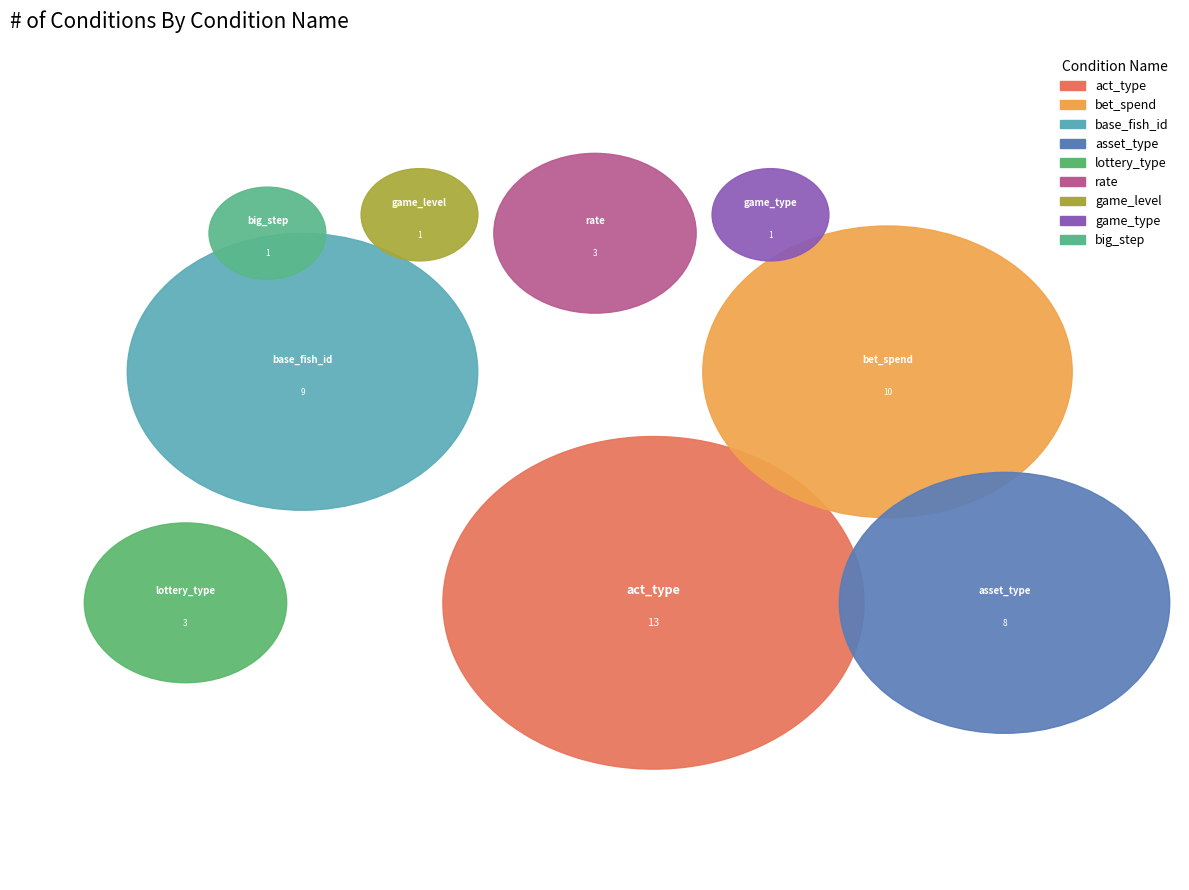

What percentage is the act_type slice, to the nearest percent?

27%